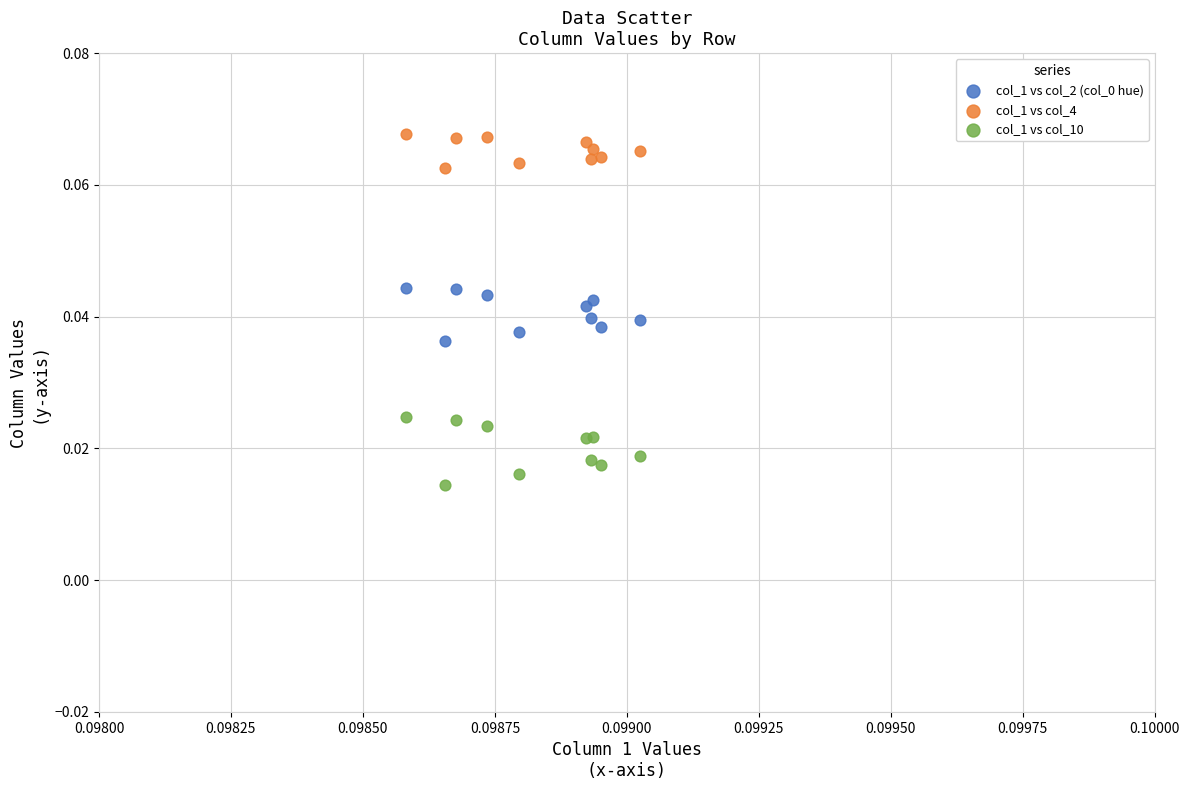

Which series contains the lowest Y value?

col_1 vs col_10